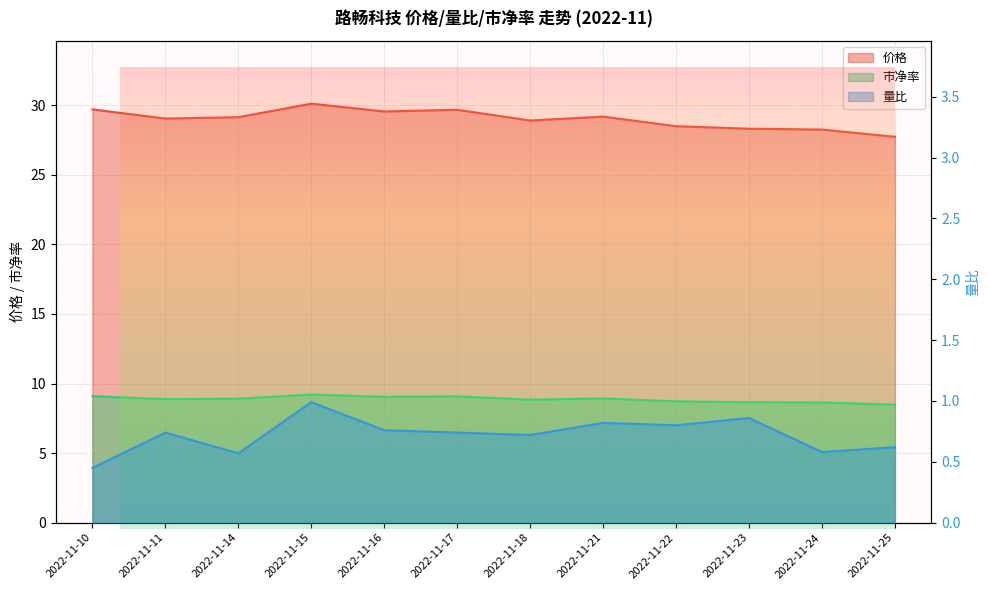

What is the minimum value shown in the chart?

0.5